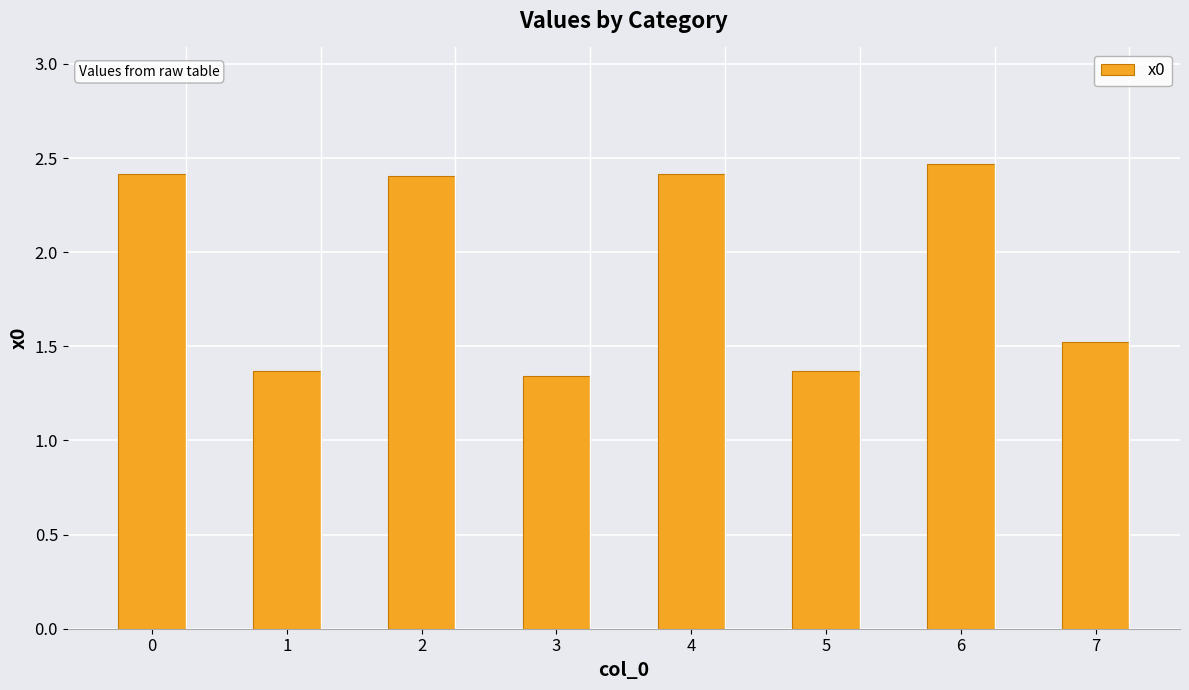

Does the chart contain any negative values?

No